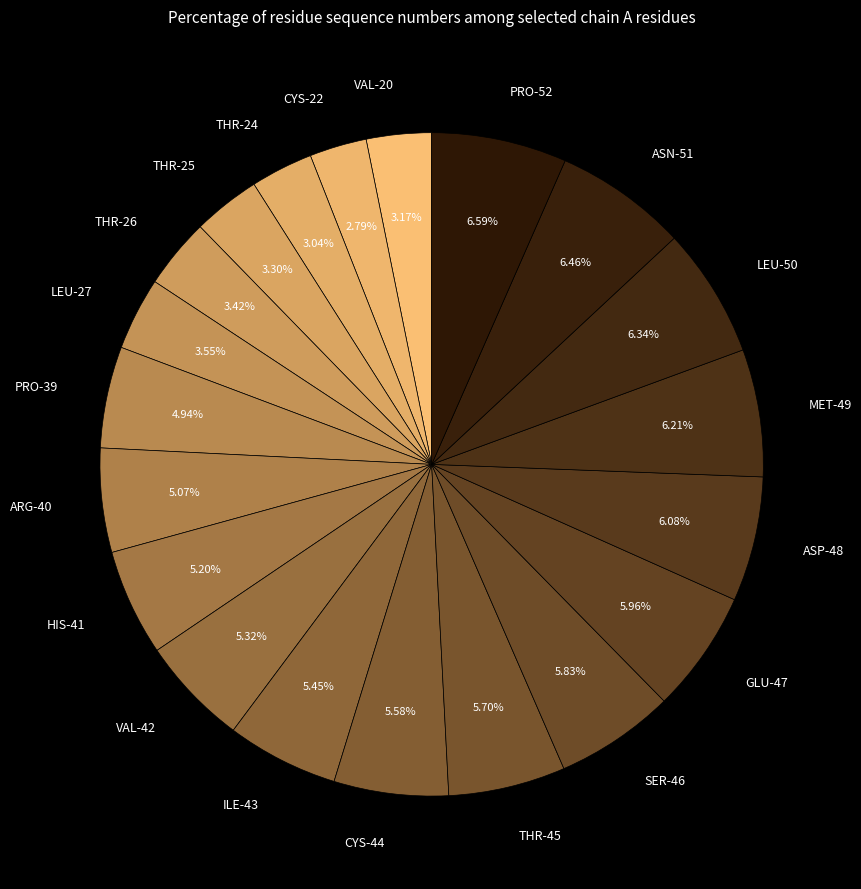

Do CYS-44 and ASN-51 together represent more than half of the pie?

No